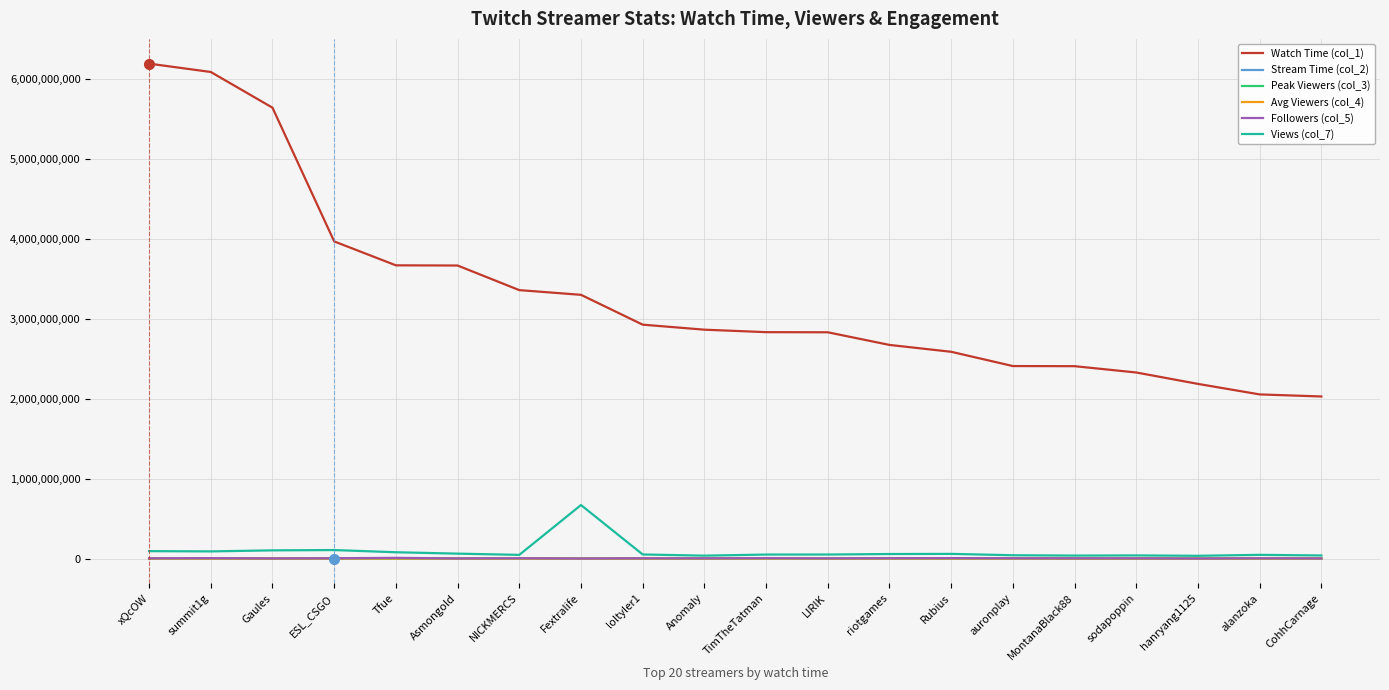

How many values in the Stream Time (col_2) series are below 123660?

10